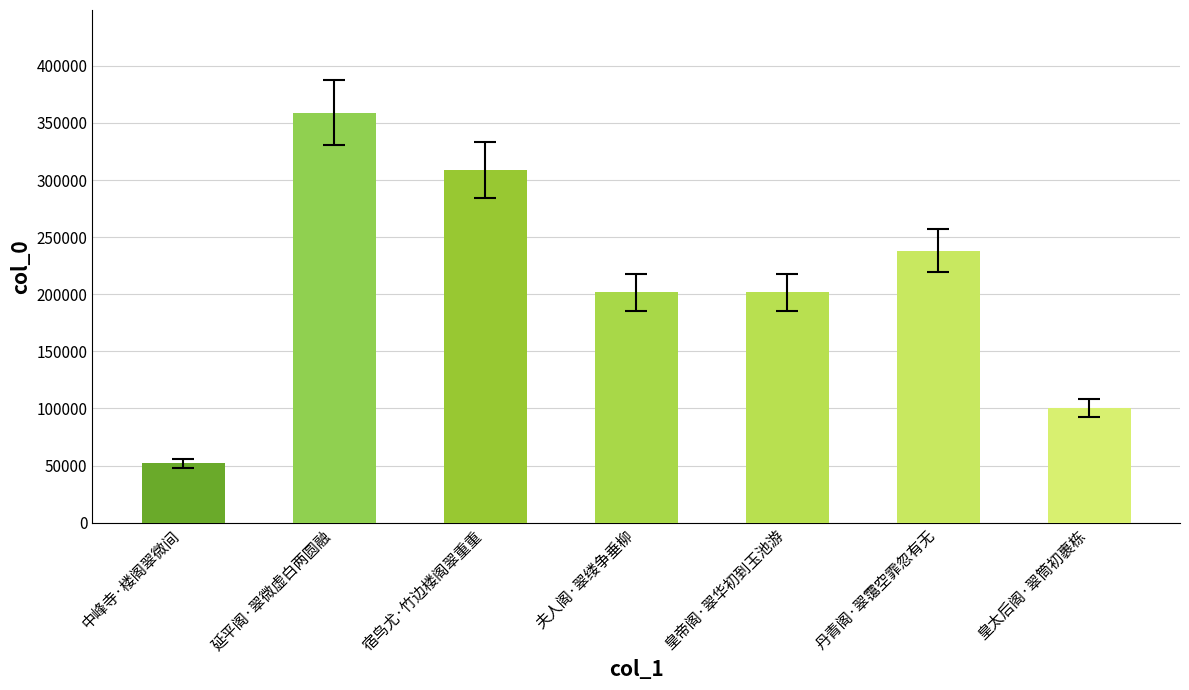

What is the approximate value at 皇帝阁·翠华初到玉池游, to the nearest 10?

201910